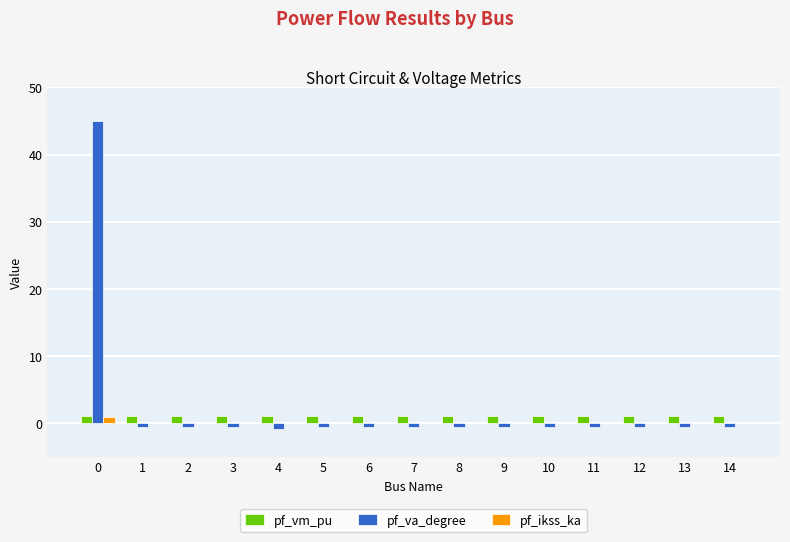

Reading left to right, list all the values displayed in this chart.

pf_vm_pu: 0=1.1	1=1.1	2=1.1	3=1.1	4=1.1	5=1.1	6=1.1	7=1.1	8=1.1	9=1.1	10=1.1	11=1.1	12=1.1	13=1.1	14=1.1
pf_va_degree: 0=45.0	1=-0.5	2=-0.5	3=-0.5	4=-0.8	5=-0.5	6=-0.5	7=-0.5	8=-0.5	9=-0.5	10=-0.5	11=-0.5	12=-0.5	13=-0.5	14=-0.5
pf_ikss_ka: 0=0.9	1=0.0	2=0.0	3=0.0	4=0.0	5=0.0	6=0.0	7=0.0	8=0.0	9=0.0	10=0.0	11=0.0	12=0.0	13=0.0	14=0.0